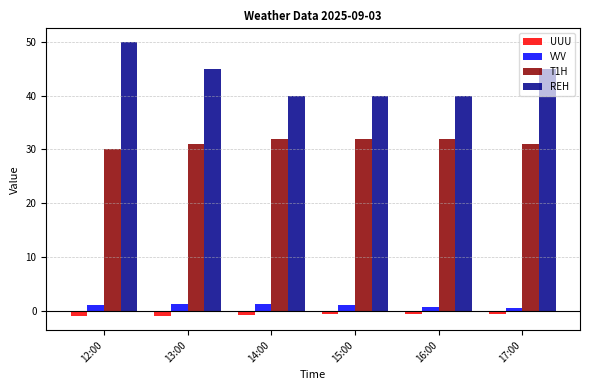

True or false: VVV has a value of 1.0 at 15:00.

True